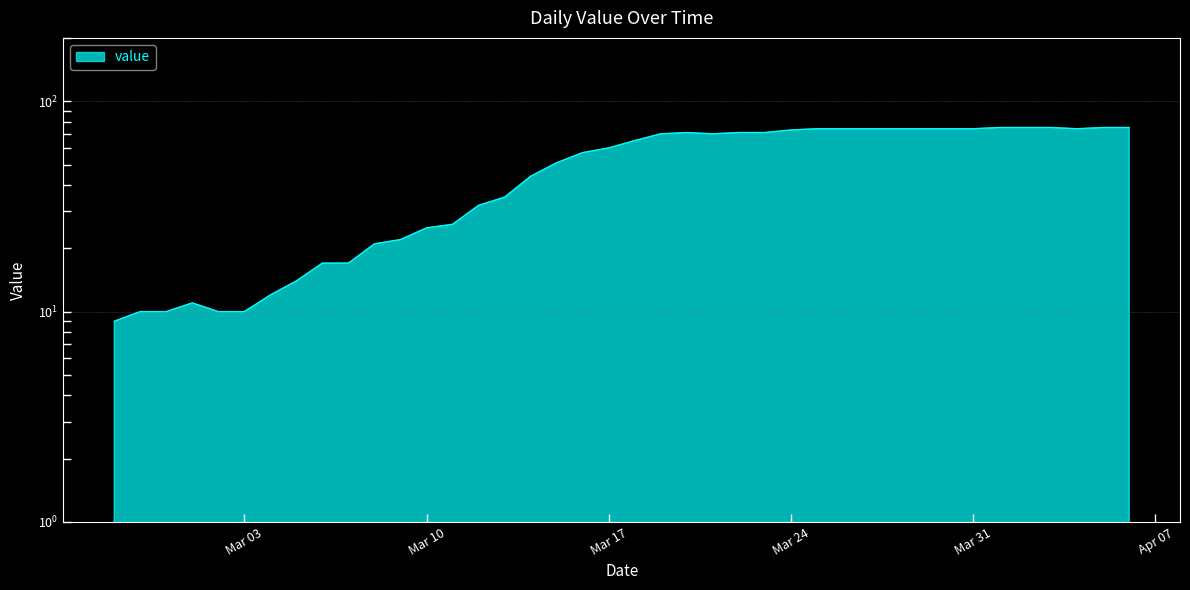

How many lines are shown in the chart?

1